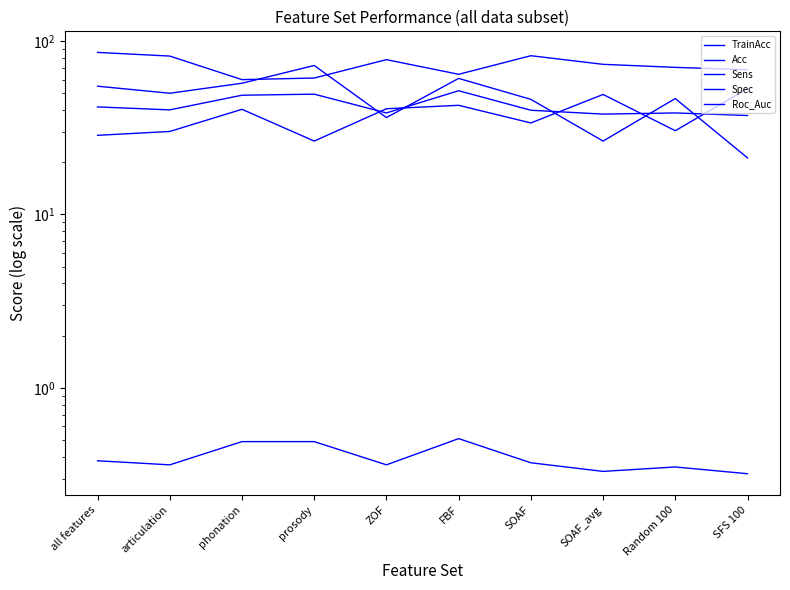

True or false: Sens and Roc_Auc cross at least once.

False